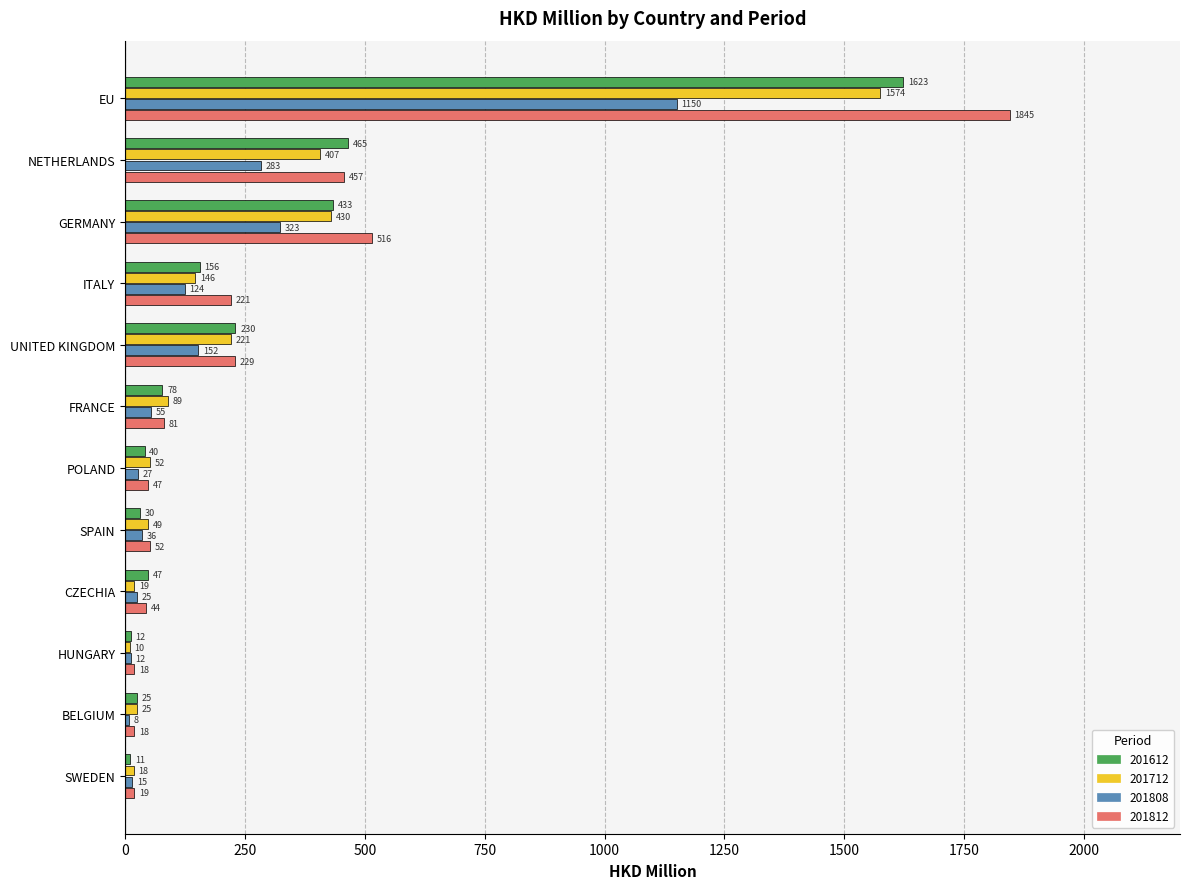

Rank the categories by 201808 value from lowest to highest.

BELGIUM, HUNGARY, SWEDEN, CZECHIA, POLAND, SPAIN, FRANCE, ITALY, UNITED KINGDOM, NETHERLANDS, GERMANY, EU